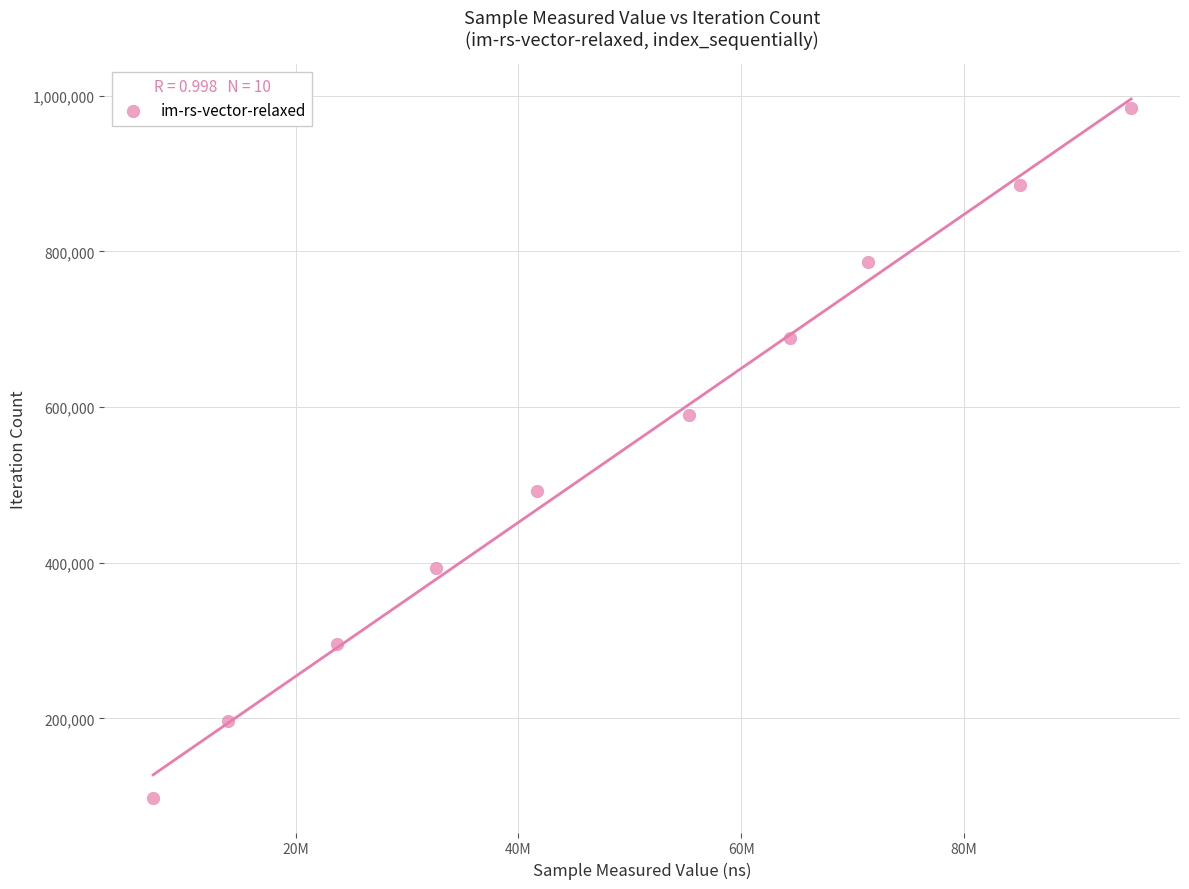

What is the average X value?

49014169